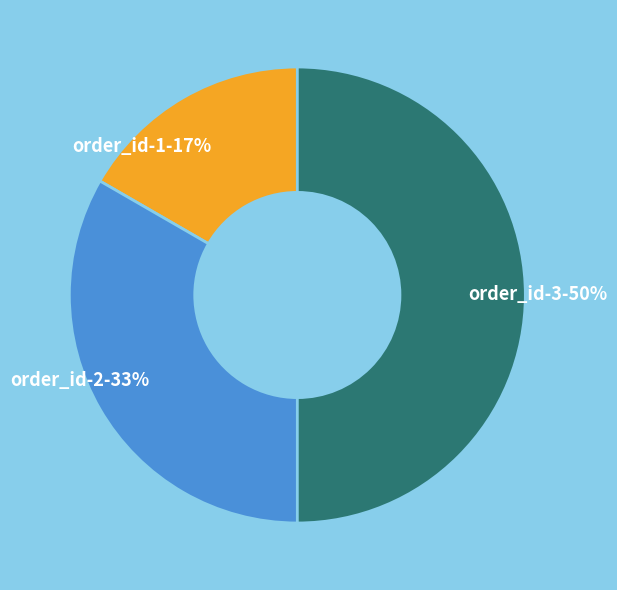

Do order_id-3-50% and order_id-2-33% together represent more than half of the pie?

Yes